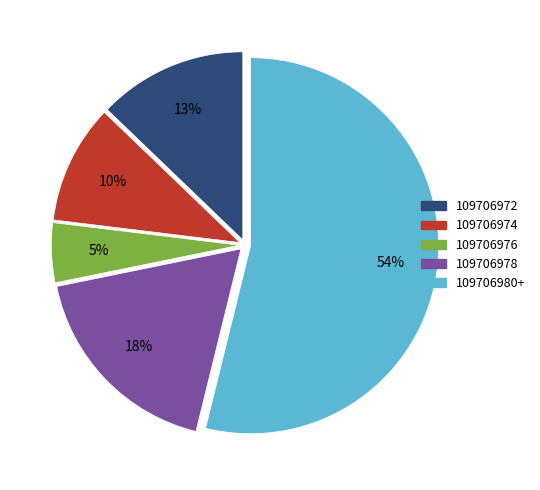

Is there a majority slice in this chart?

Yes